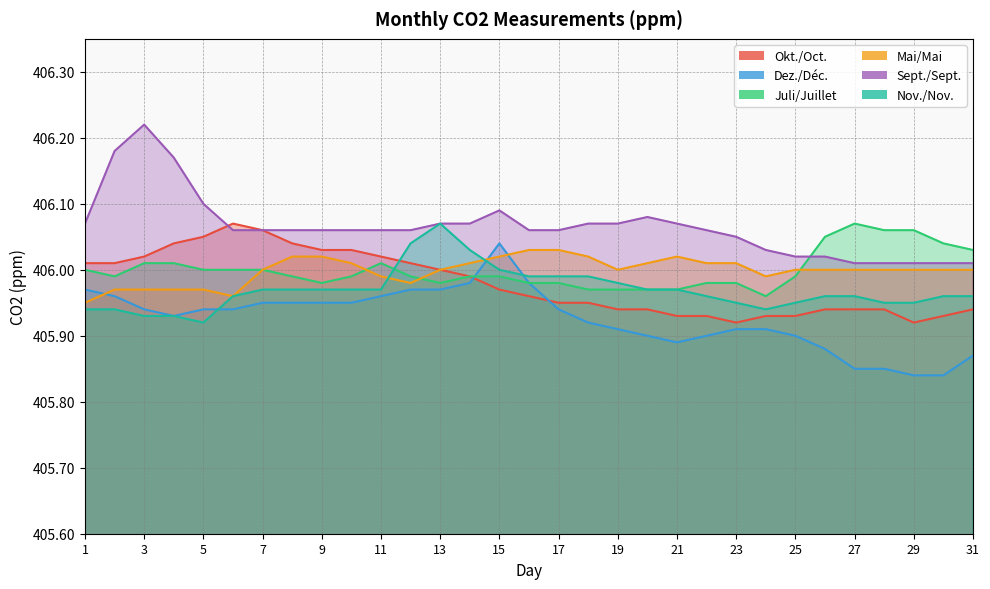

Read the Juli/Juillet value at 19.

406.0